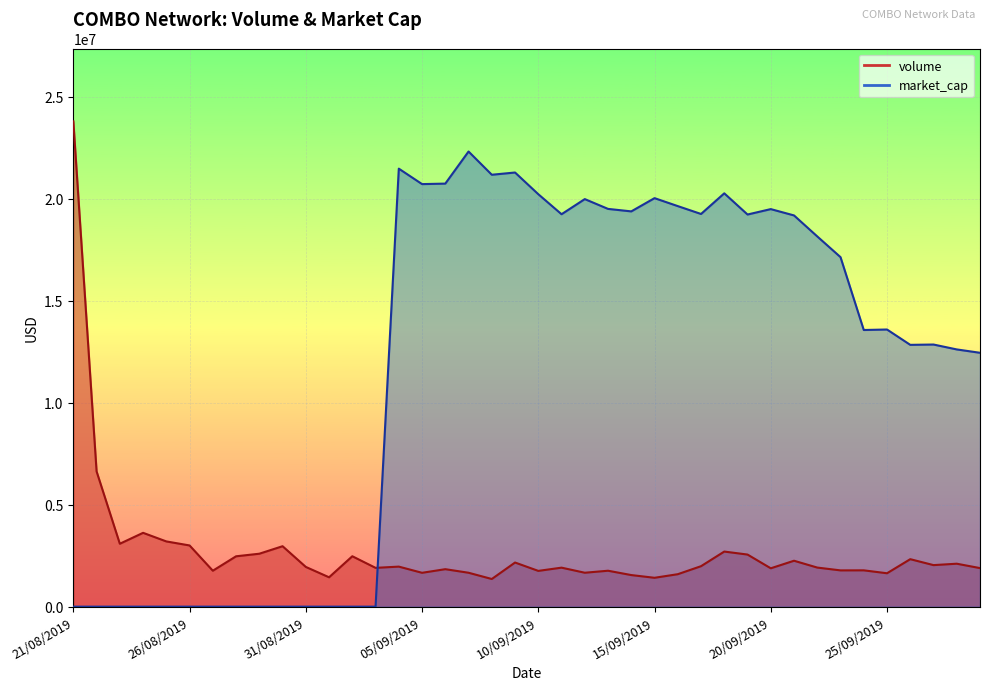

What is the sum of the market_cap values at 15/09/2019 and 30/08/2019?

20028142.0